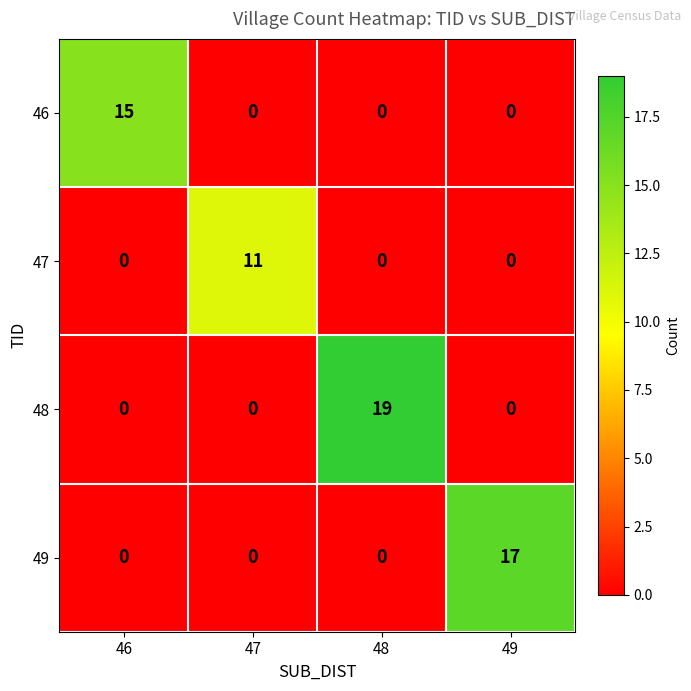

Between 48 and 49, which series saw the biggest shift?

48